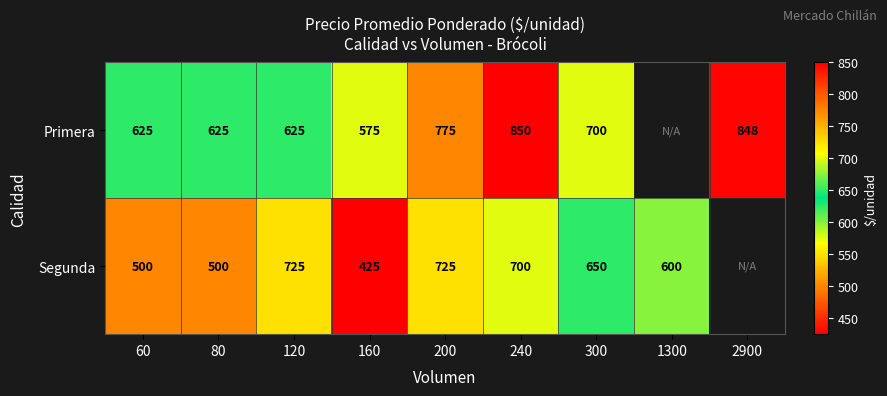

At 200, list the series in order from largest to smallest.

Primera, Segunda